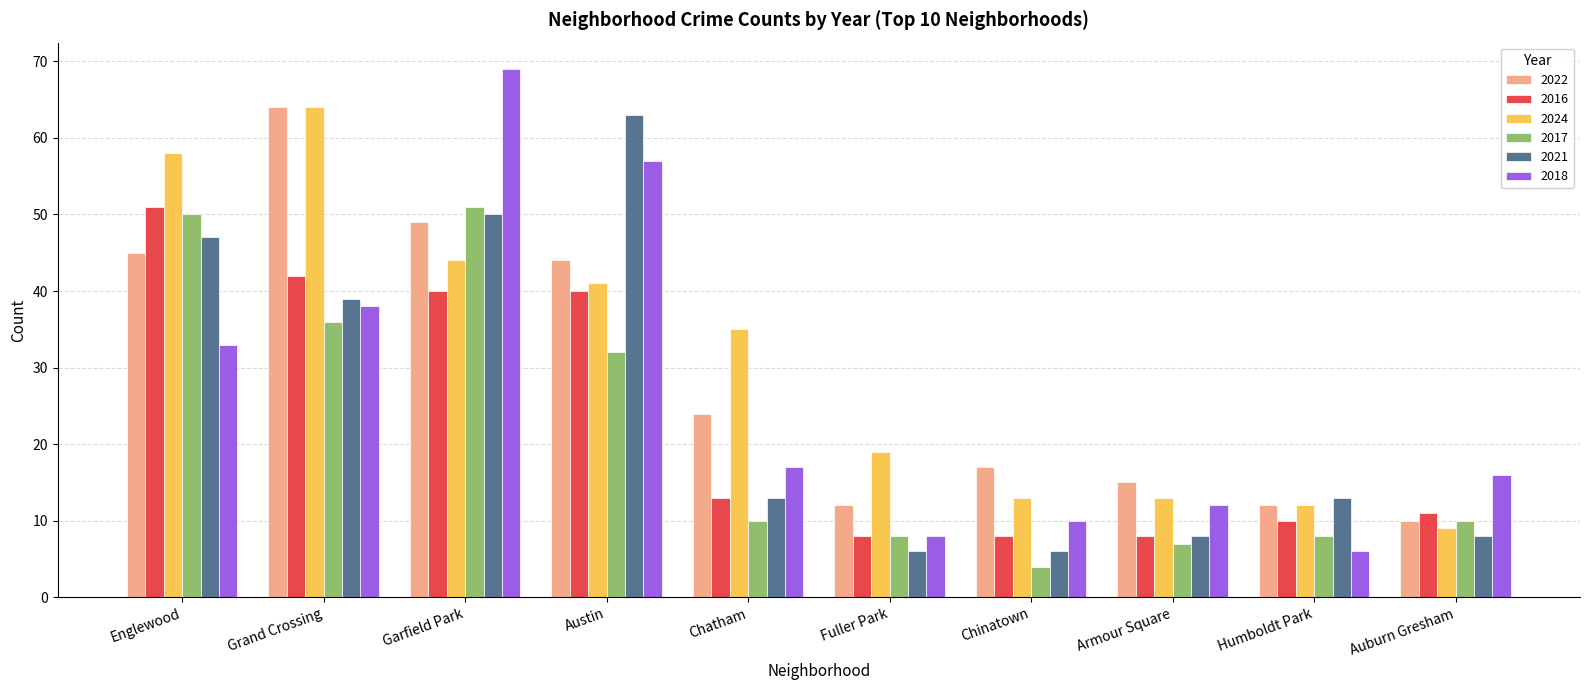

What is the average value of the 2024 series?

31